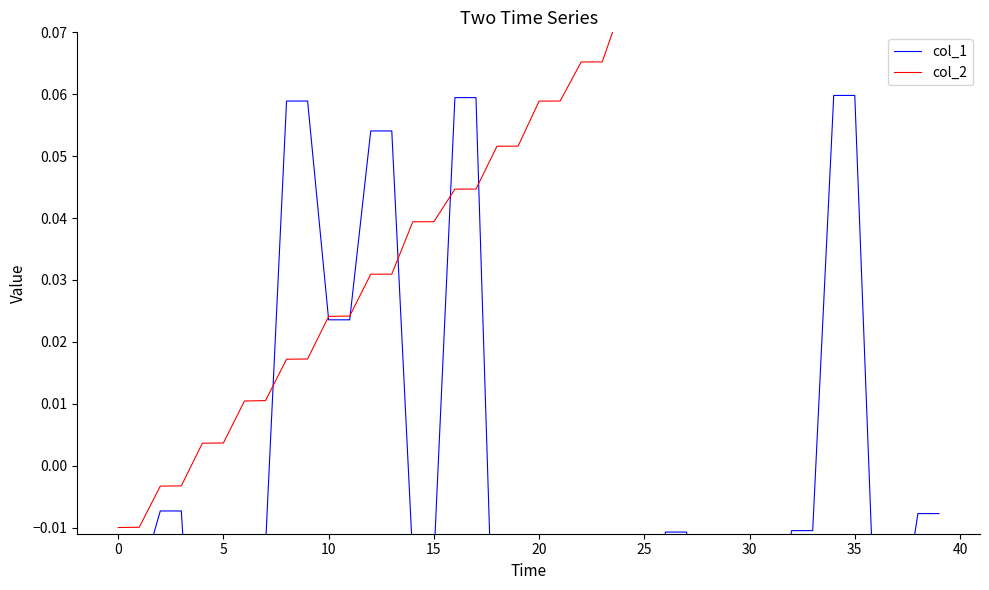

What are all the series names shown in the legend?

col_1, col_2